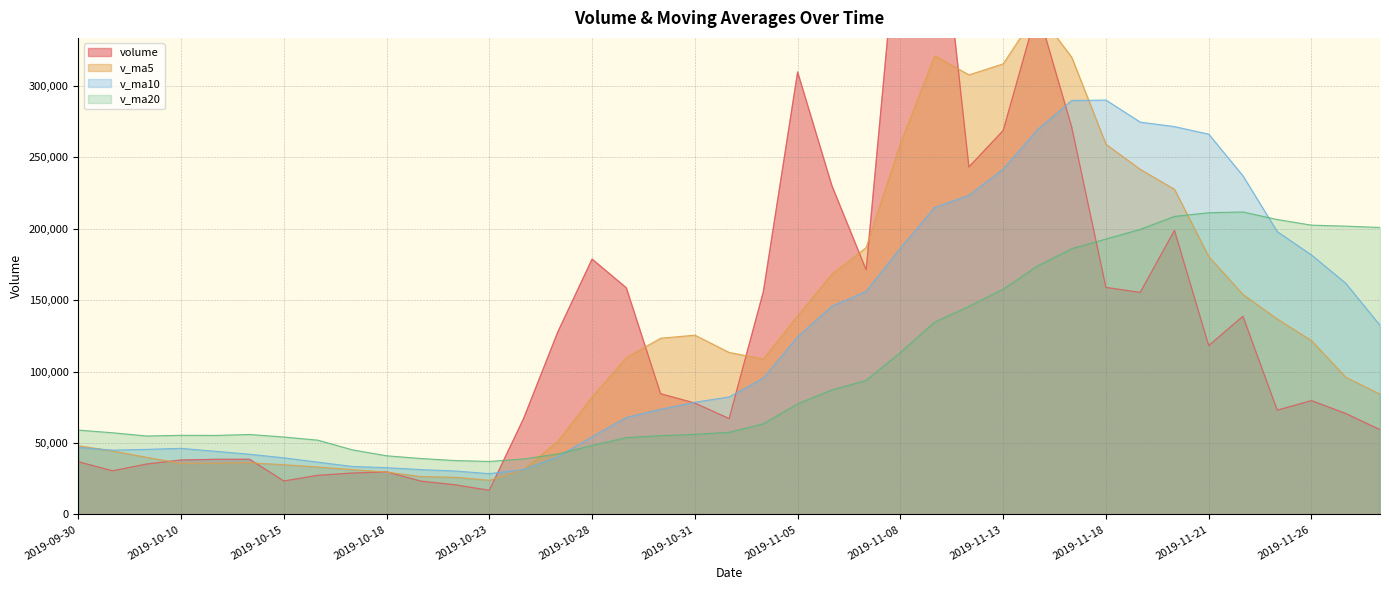

What is the difference between the maximum and minimum values in the v_ma20 series?

174647.4